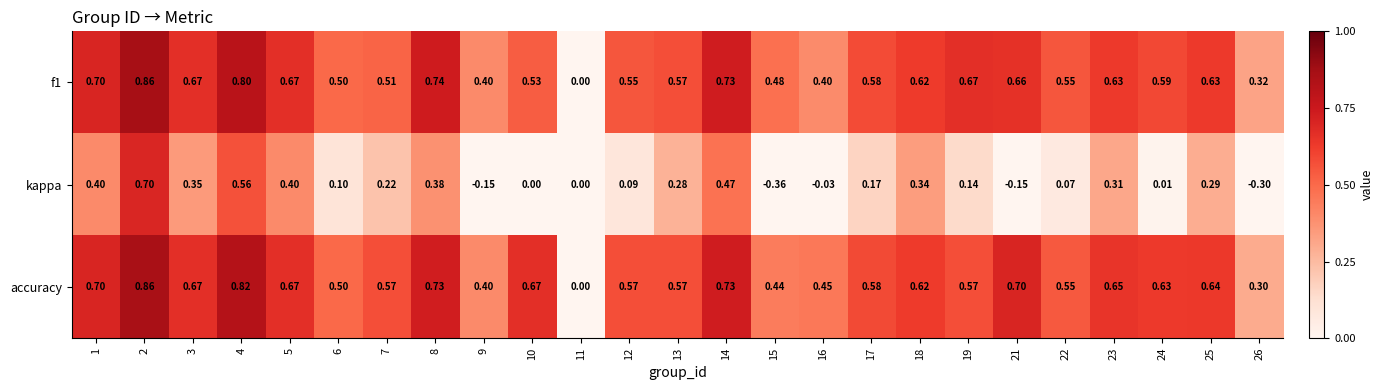

Which series changed the most between 8 and 16?

kappa